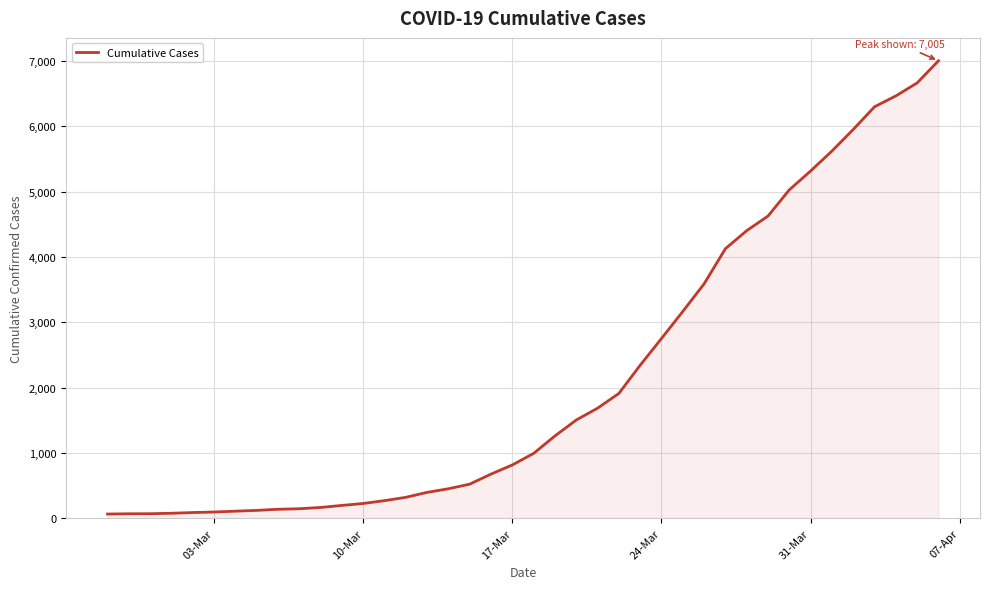

What is the difference between the maximum and minimum values?

6940